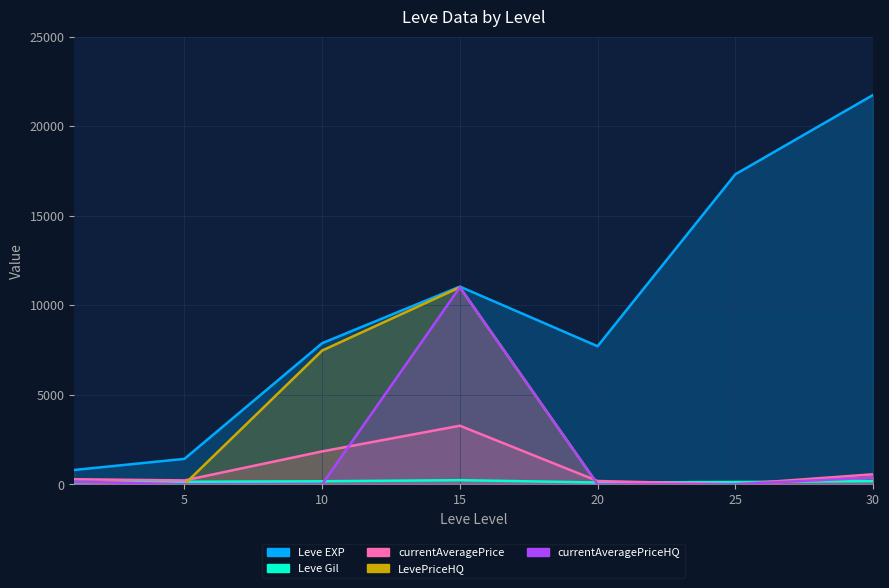

True or false: currentAveragePriceHQ and LevePriceHQ intersect in this chart.

False